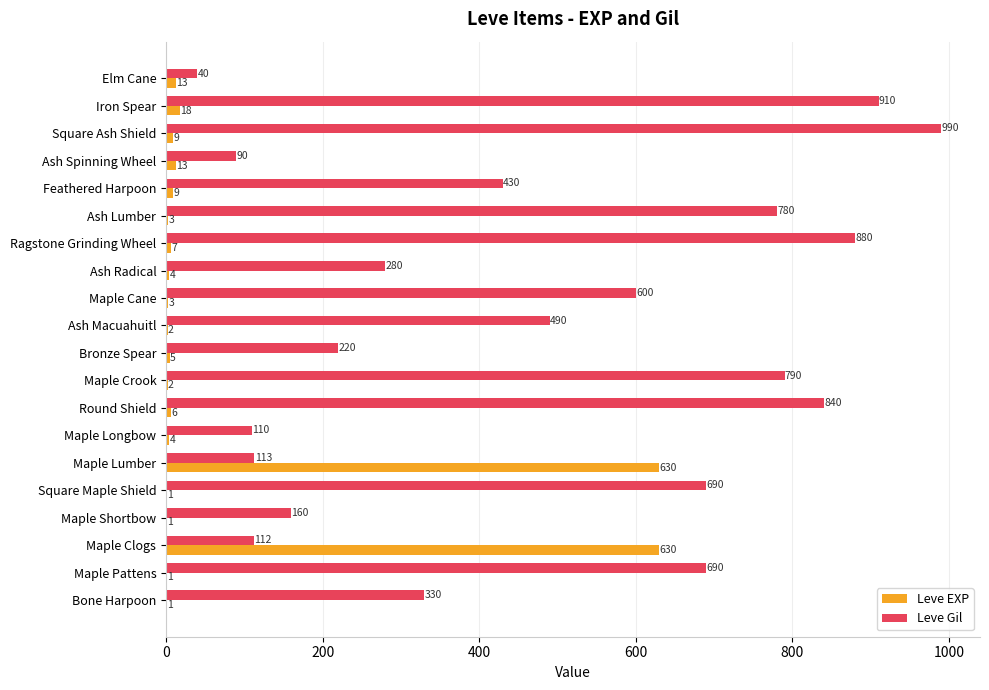

Where is Leve Gil nearest to the value 515?

Ash Macuahuitl